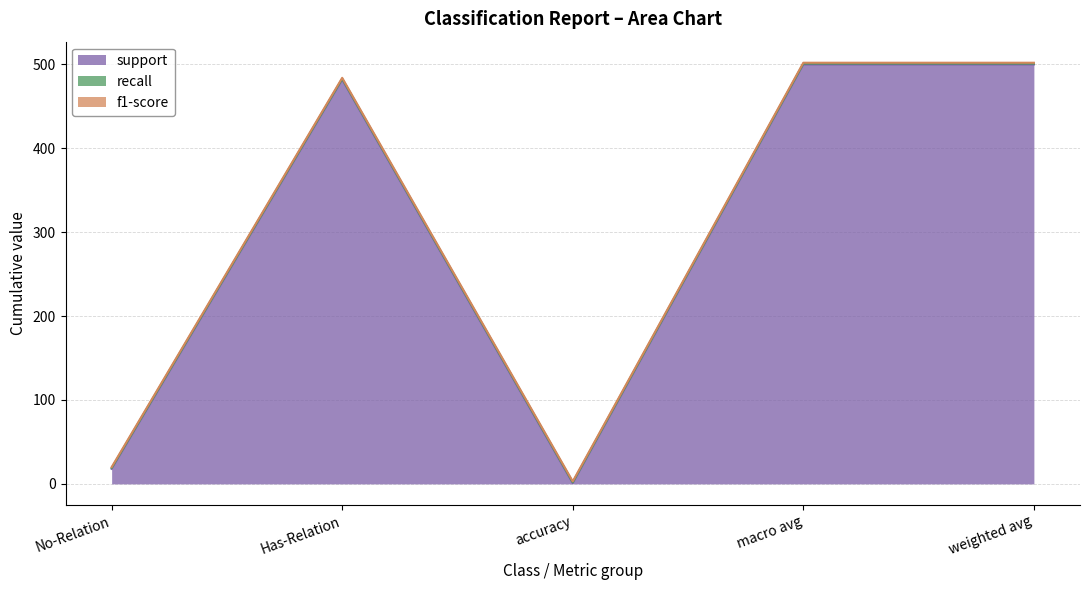

The value of support at Has-Relation is 725. True or false?

False